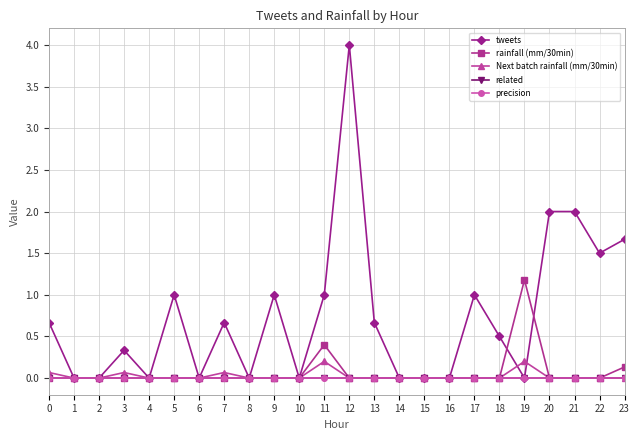

True or false: related and tweets cross at least once.

False